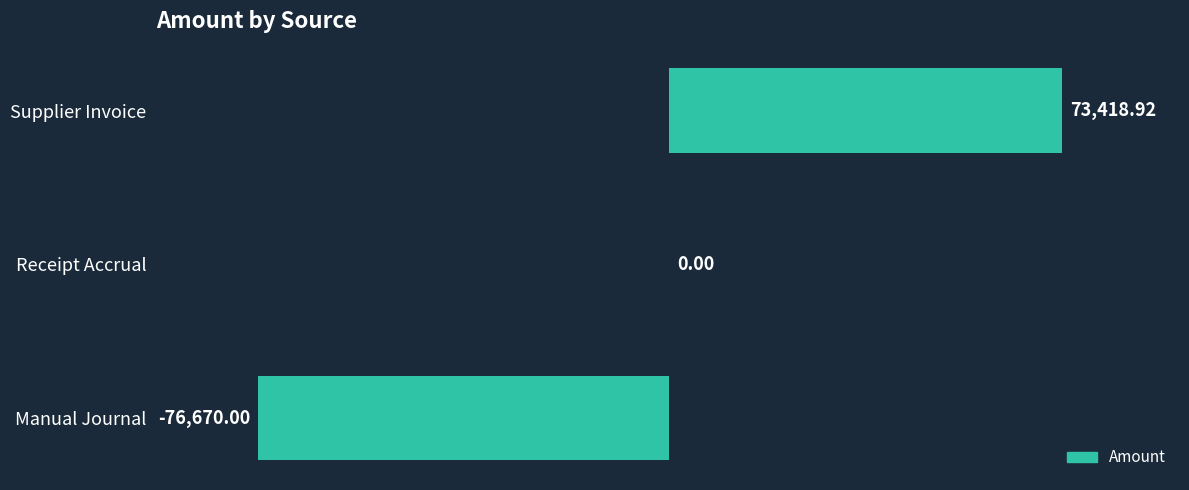

Count the number of data series in this chart.

1